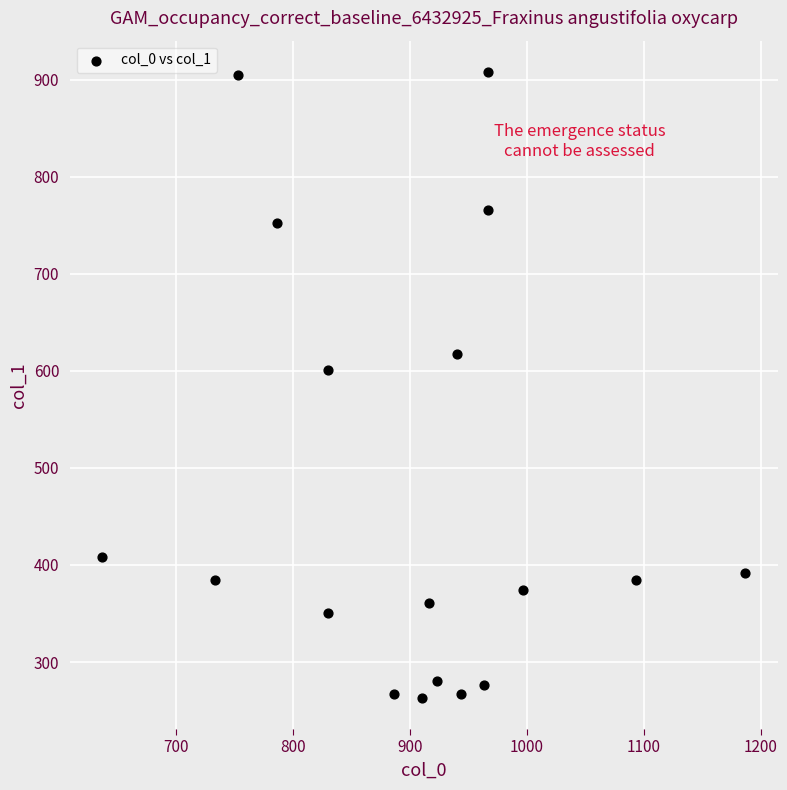

What is the range of X values (max minus min)?

550.0